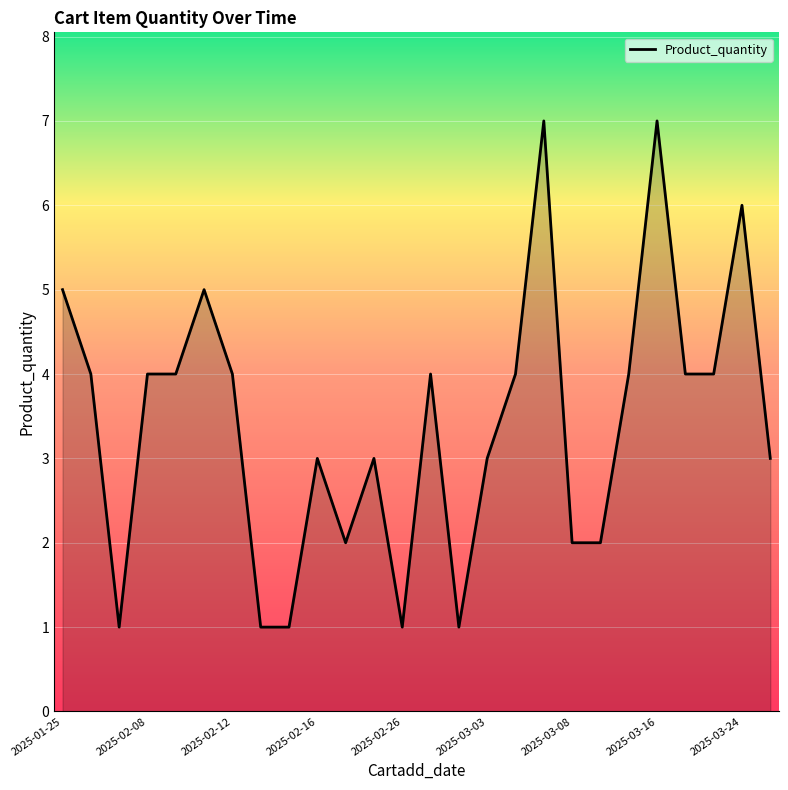

What is the greatest value displayed?

7